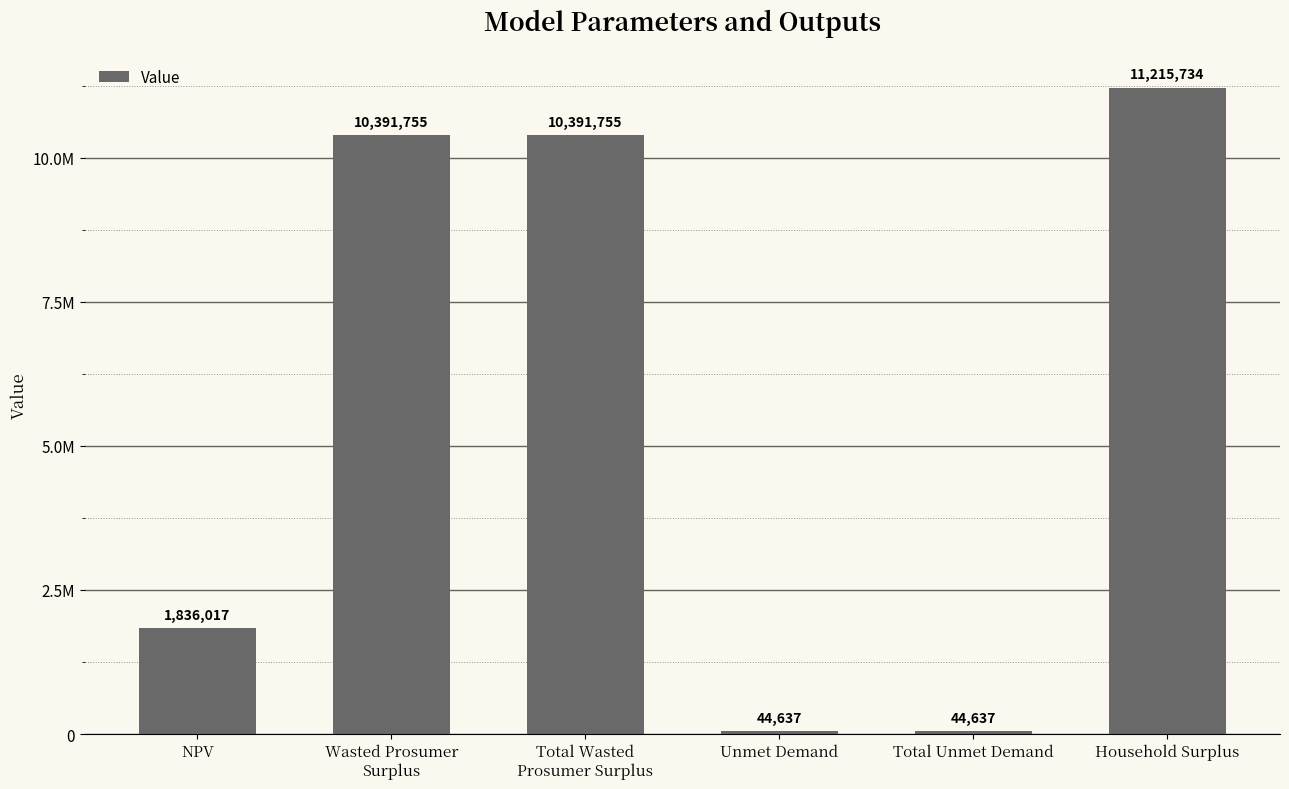

Does the chart contain any negative values?

No